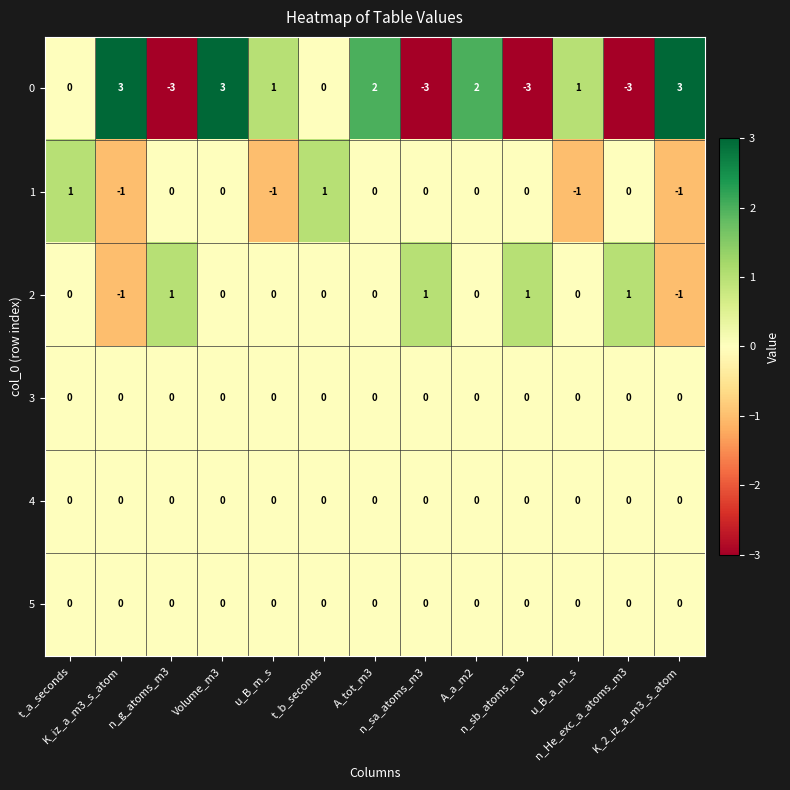

What is the smallest value displayed?

-3